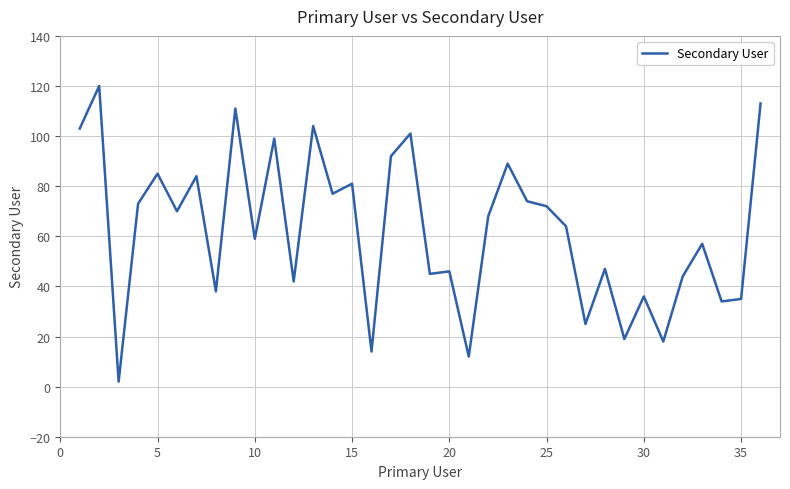

What is the difference between the second highest and second lowest values?

101